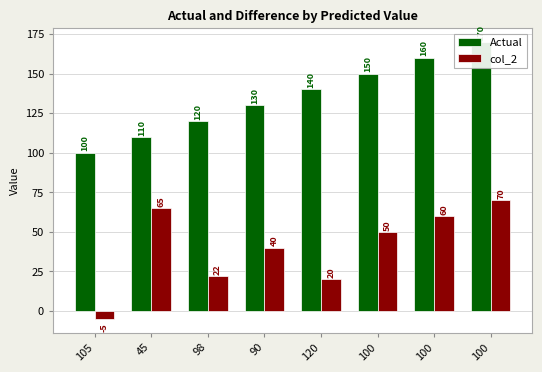

Rank the series at 98 from lowest to highest value.

col_2, Actual